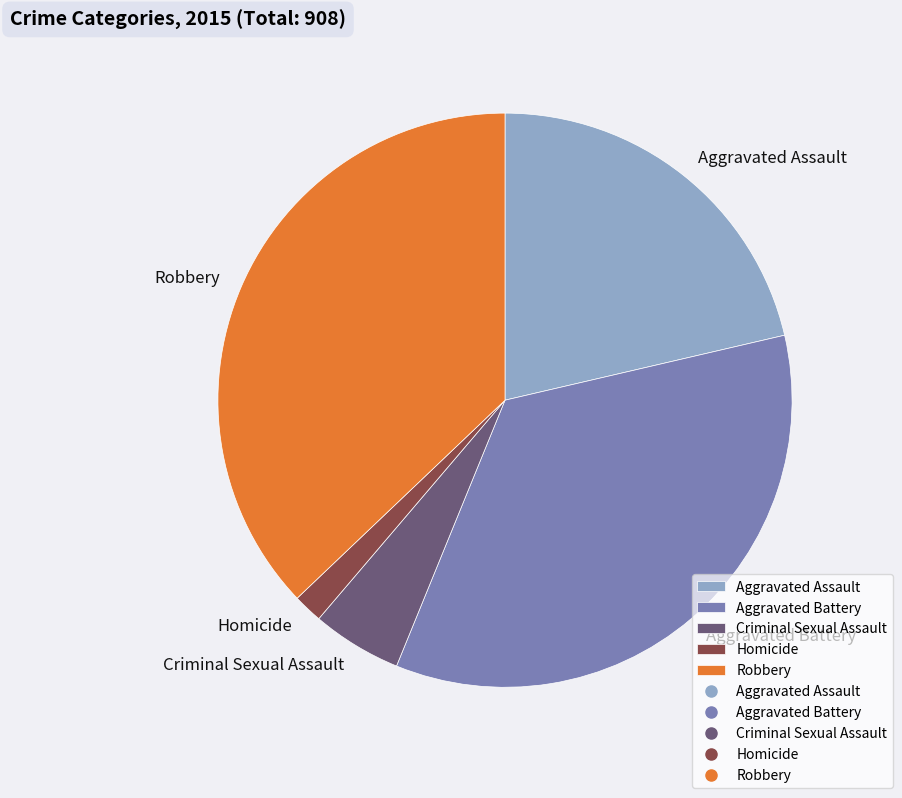

How many segments does this pie chart have?

5